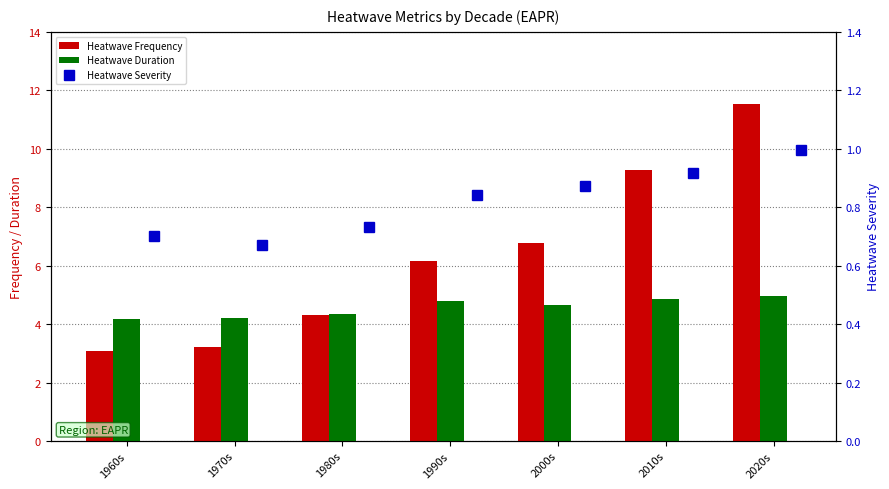

Which series has the largest range (max minus min)?

Heatwave Frequency